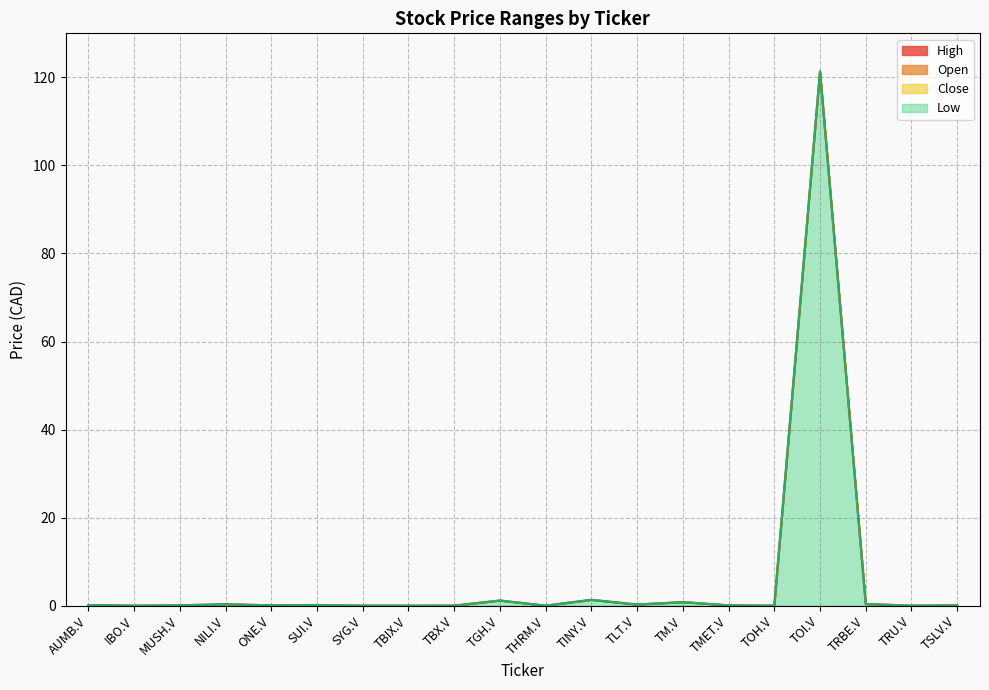

What is the total value across all series at NILI.V?

0.7